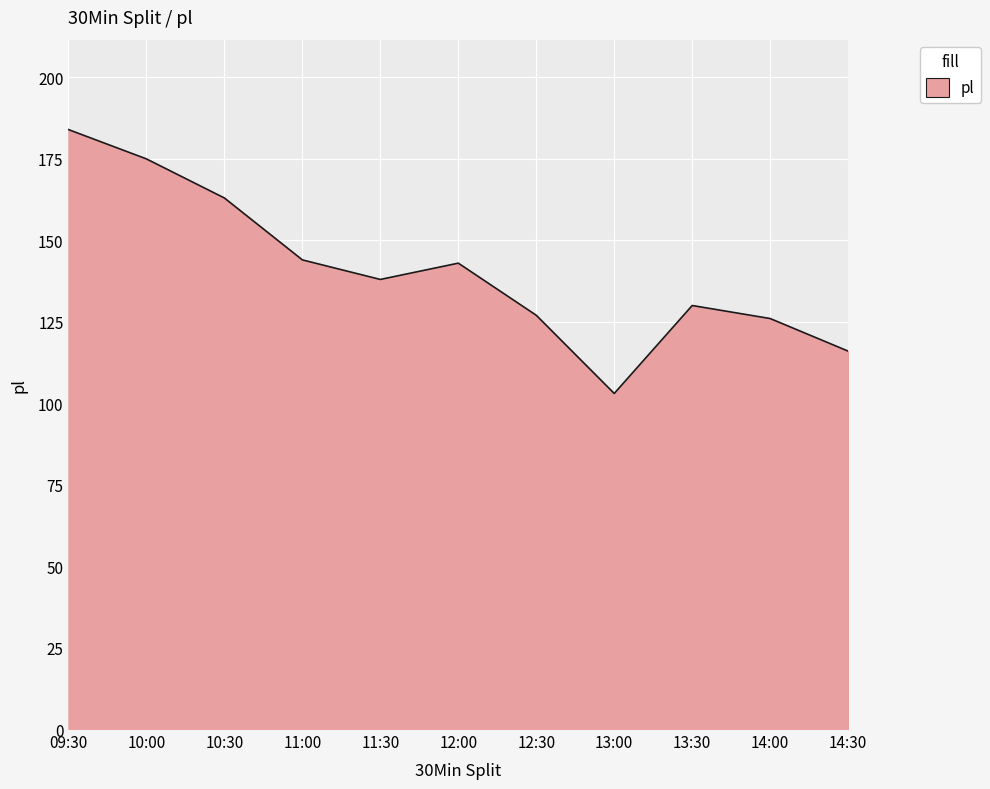

The chart shows a value of 257 at 12:00. True or false?

False